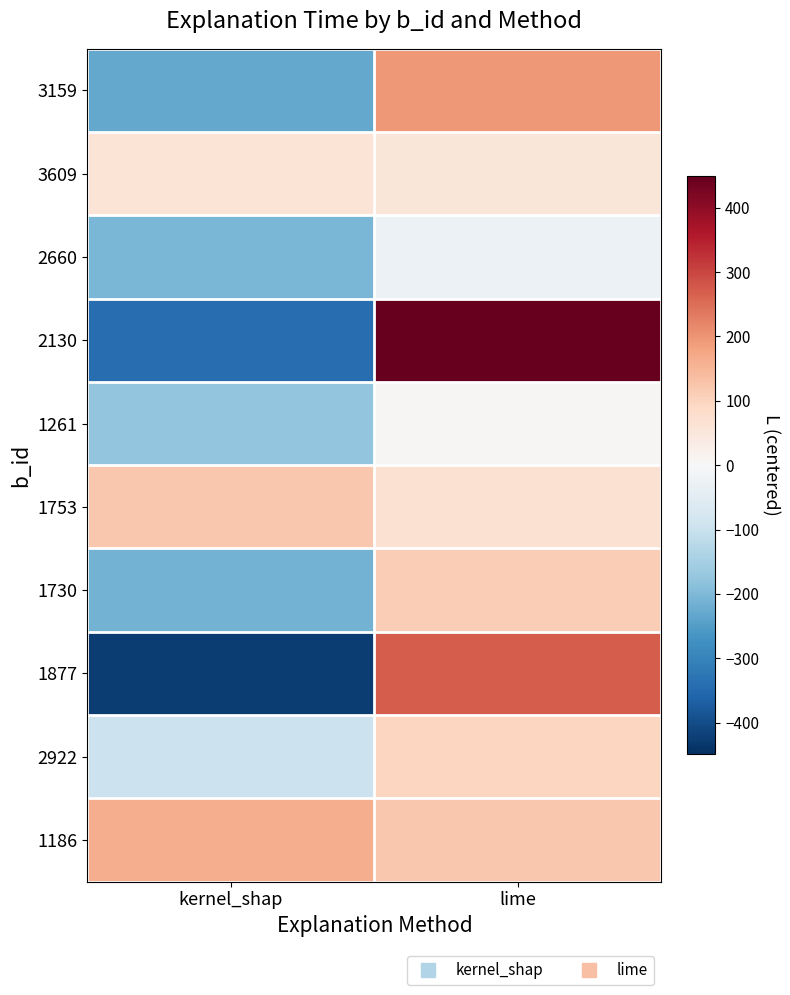

Rank the series at kernel_shap from lowest to highest value.

1877, 2130, 3159, 1730, 2660, 1261, 2922, 3609, 1753, 1186